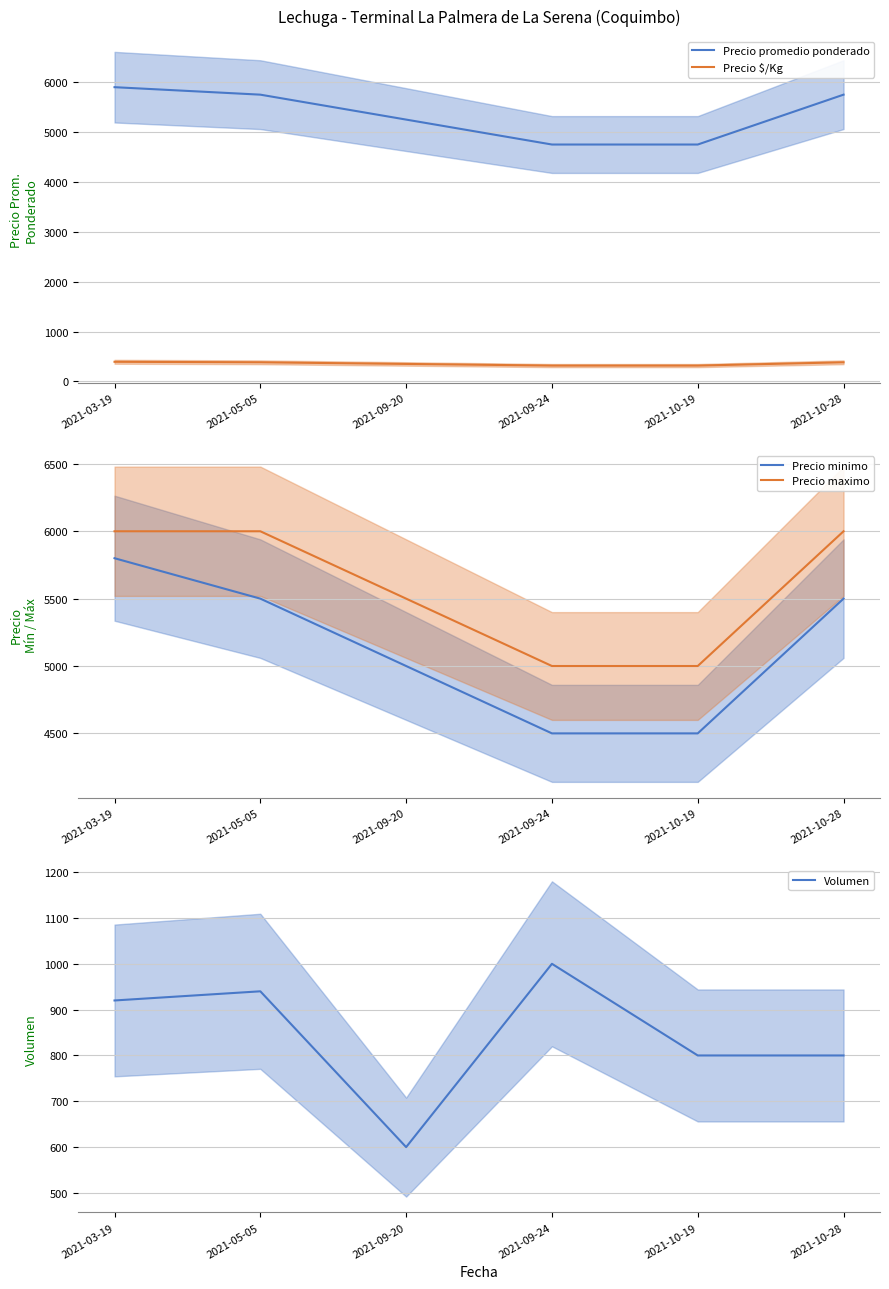

Does the chart display data point markers on the line(s)?

No